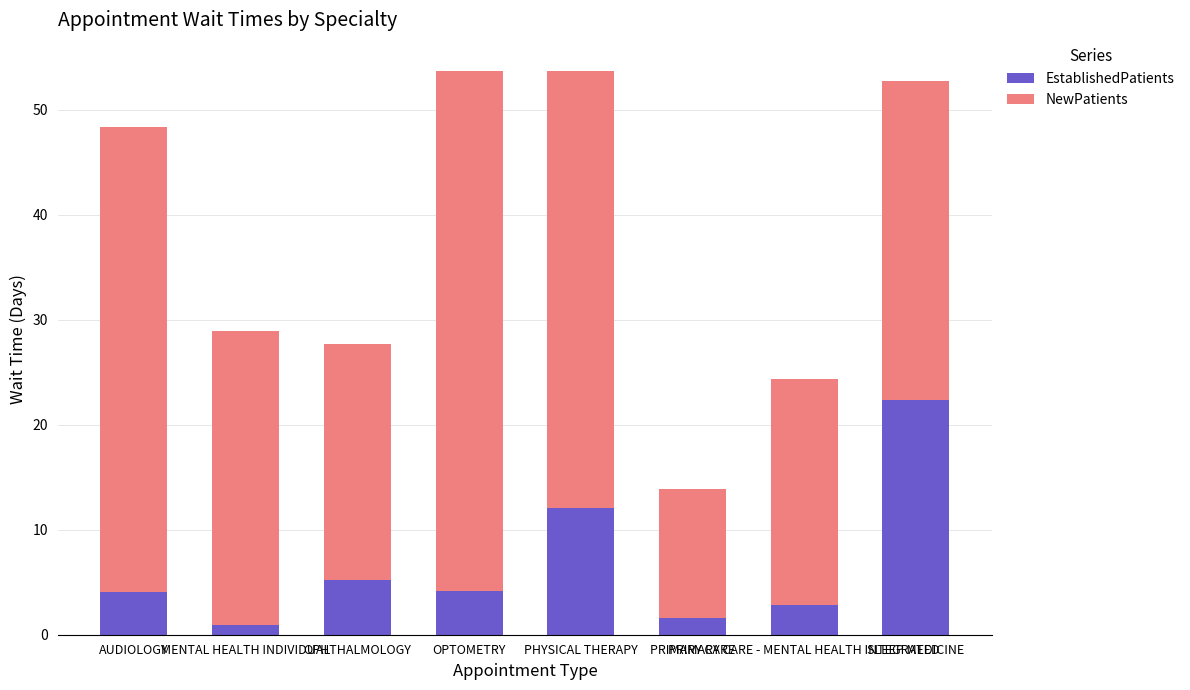

What are all the series names shown in the legend?

EstablishedPatients, NewPatients